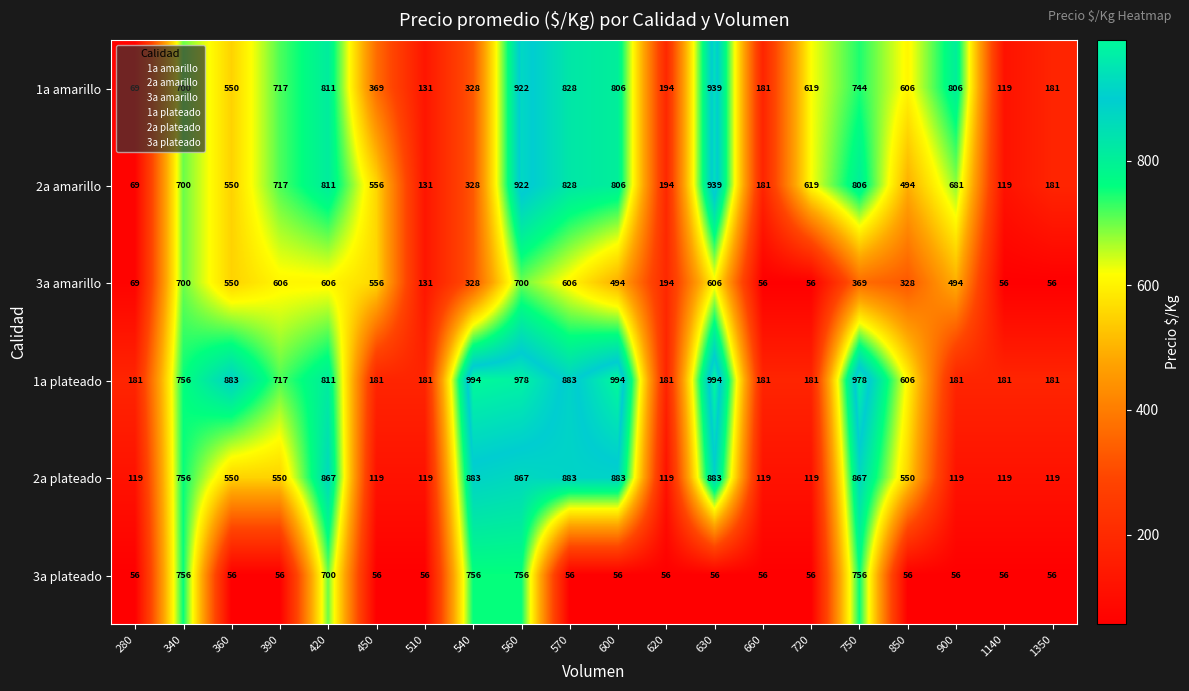

Is it true that 3a plateado equals 27 at 600?

False